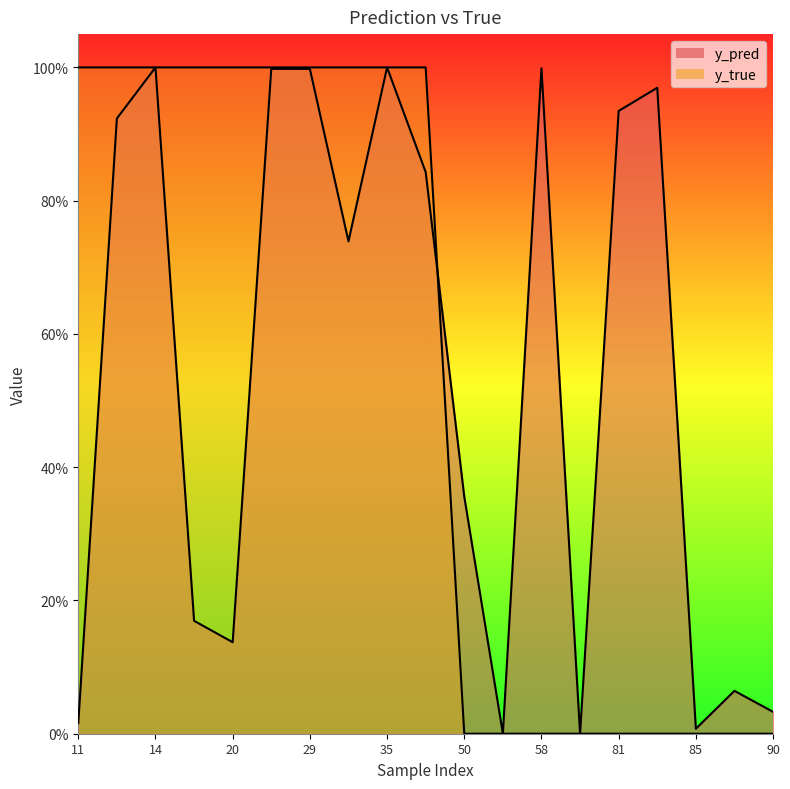

After their last crossing, which series has the higher values: y_true or y_pred?

y_pred